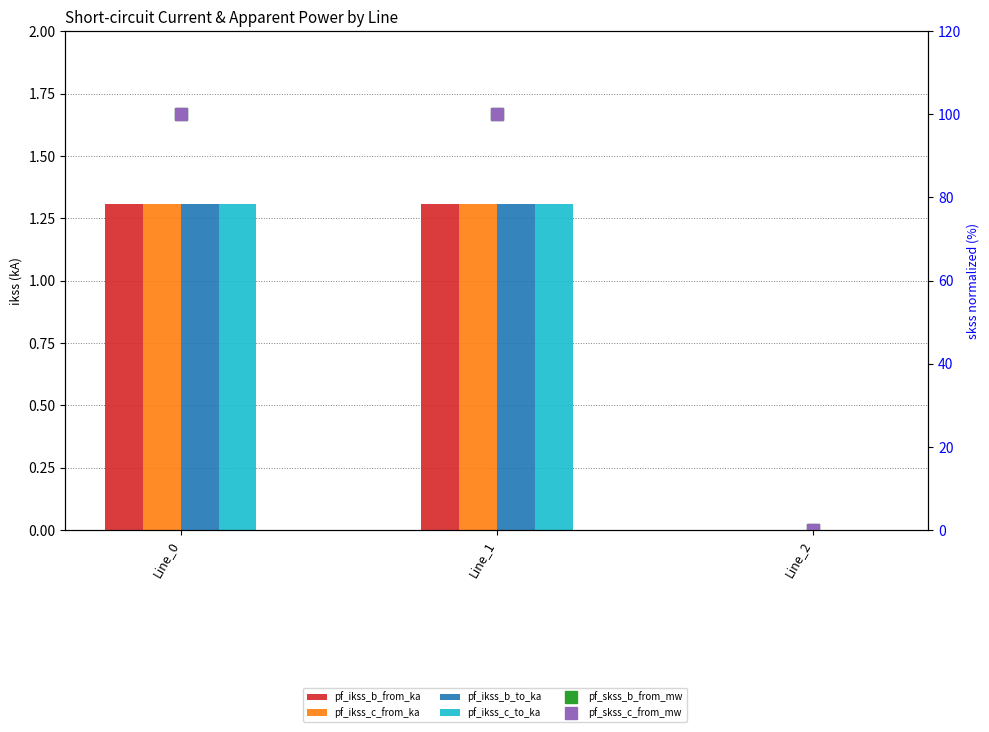

The value of pf_ikss_c_to_ka at Line_1 is 0.4. True or false?

False